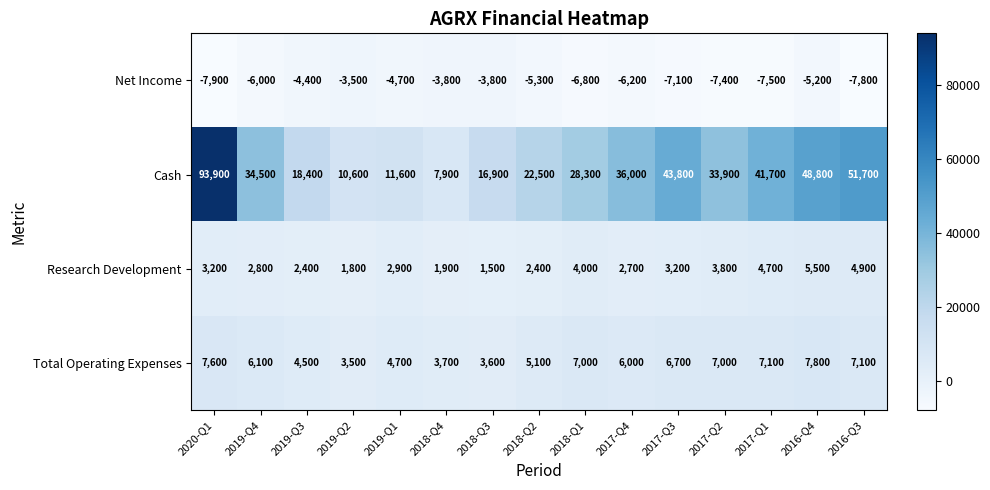

What is the sum of all Net Income values?

-87400